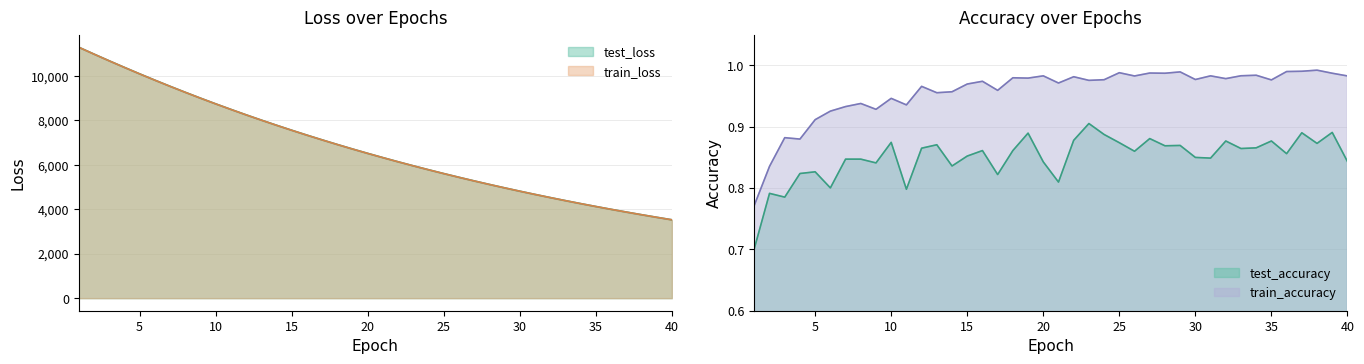

At how many categories does at least one series exceed 4819?

29